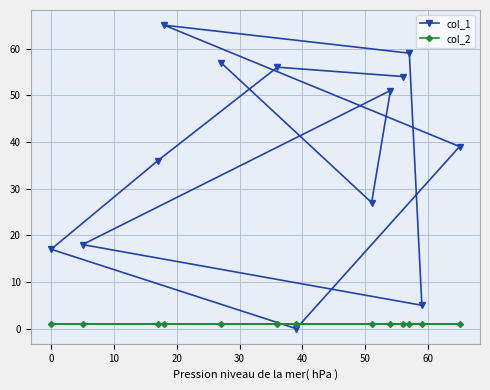

List the series in order of their overall mean, highest first.

col_1, col_2